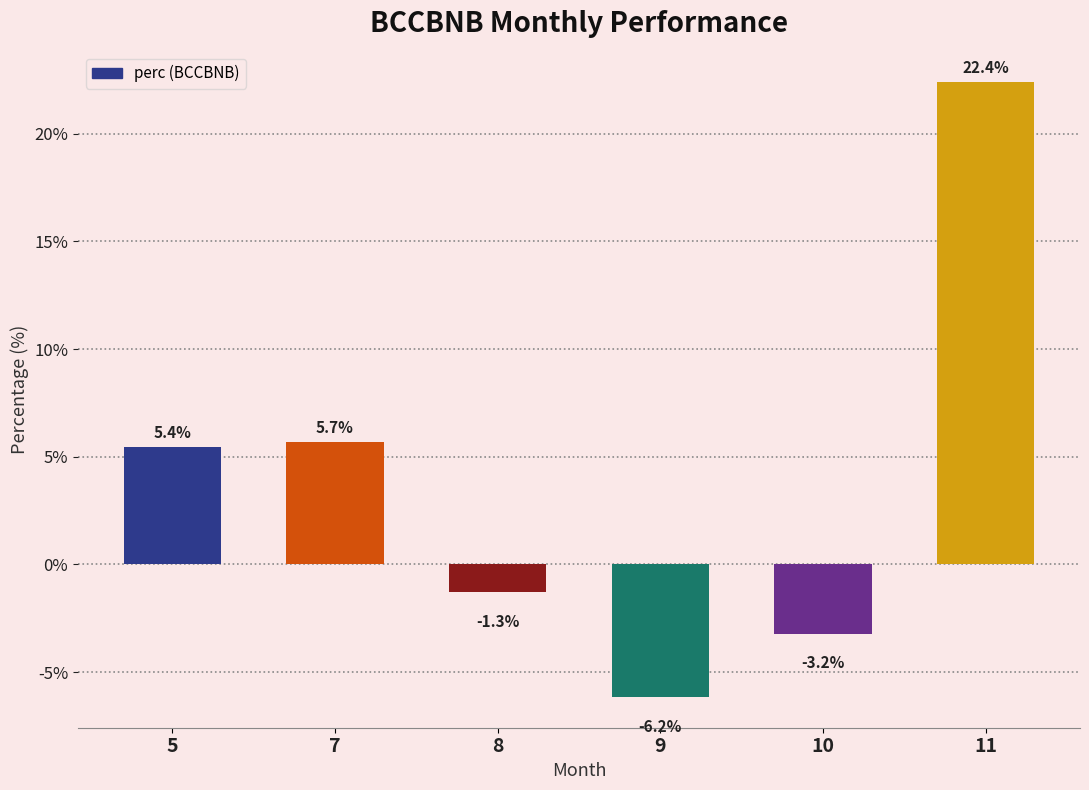

List the labels in order of value, largest first.

11, 7, 5, 8, 10, 9